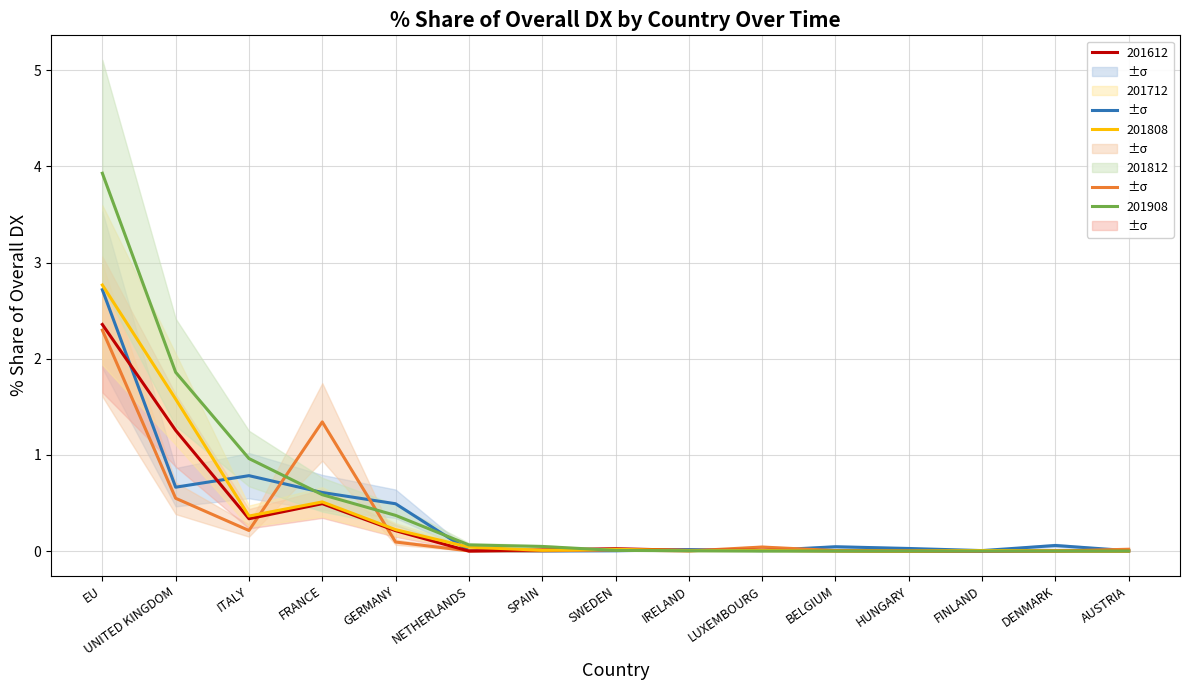

True or false: 201808_% Share of overall DX has more than 2 interior local peaks.

True